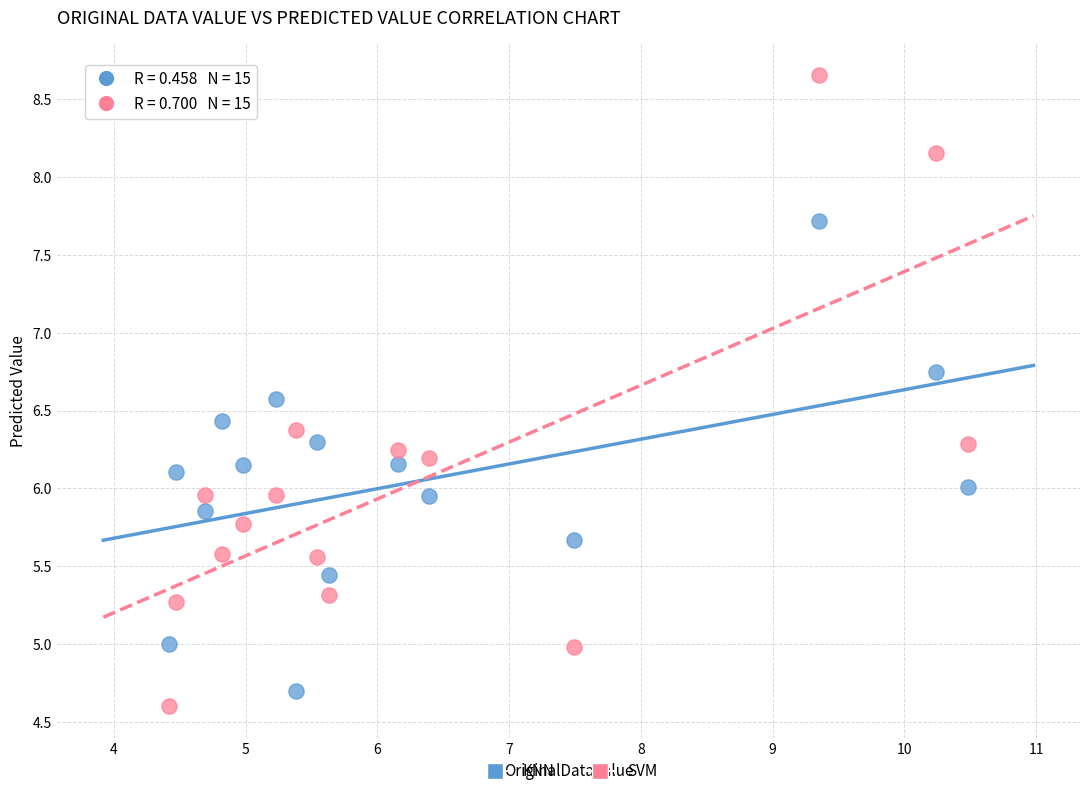

What is the X range (max minus min) for the scatter plot?

6.1